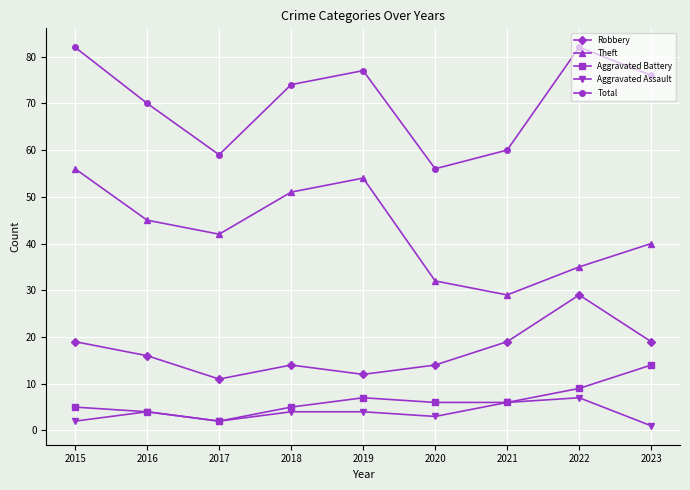

Reading left to right, list all the values displayed in this chart.

Robbery: 2015=19	2016=16	2017=11	2018=14	2019=12	2020=14	2021=19	2022=29	2023=19
Theft: 2015=56	2016=45	2017=42	2018=51	2019=54	2020=32	2021=29	2022=35	2023=40
Aggravated Battery: 2015=5	2016=4	2017=2	2018=5	2019=7	2020=6	2021=6	2022=9	2023=14
Aggravated Assault: 2015=2	2016=4	2017=2	2018=4	2019=4	2020=3	2021=6	2022=7	2023=1
Total: 2015=82	2016=70	2017=59	2018=74	2019=77	2020=56	2021=60	2022=82	2023=76